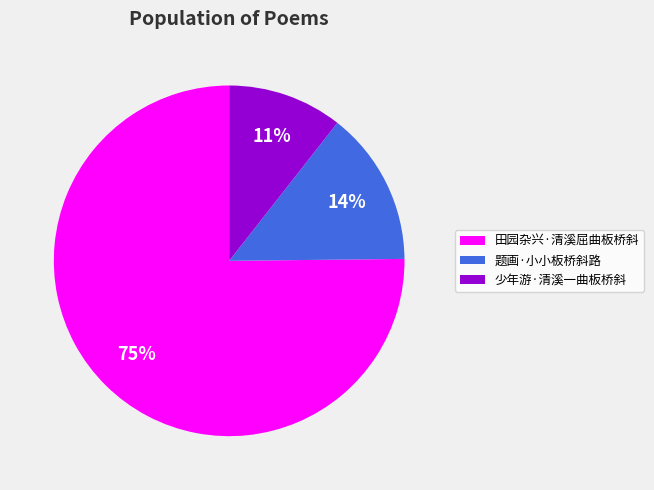

Between 题画·小小板桥斜路 and 少年游·清溪一曲板桥斜, which is larger?

题画·小小板桥斜路